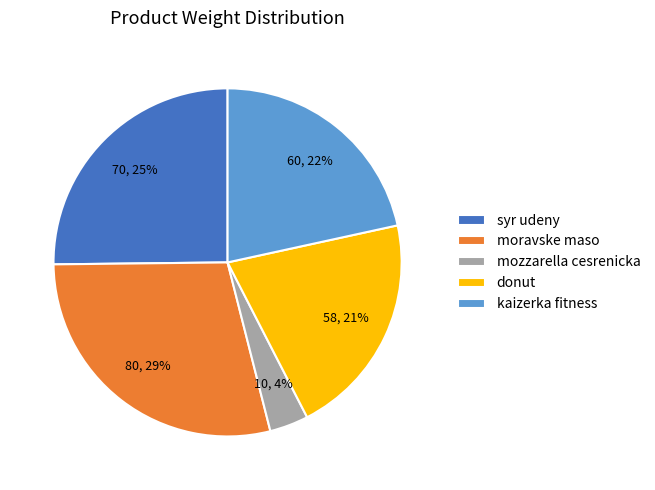

Is there a majority slice in this chart?

No